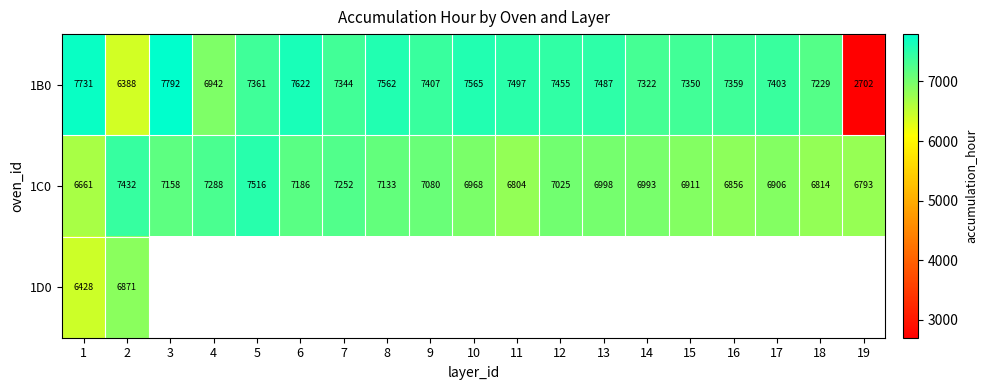

At which label is 1B0 closest to 5247?

2